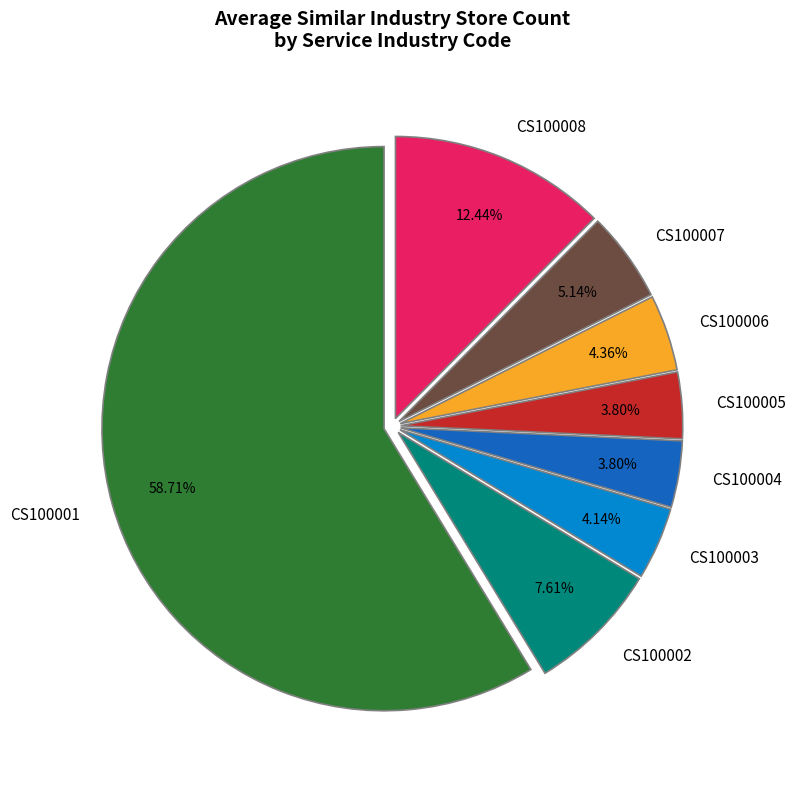

Which has a higher value, CS100006 or CS100001?

CS100001